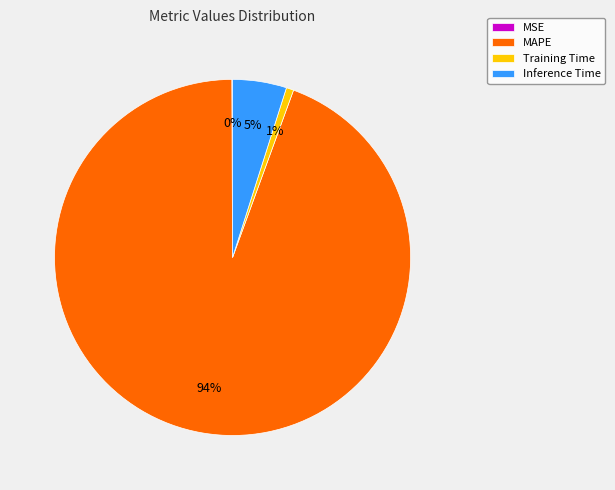

Which category has the biggest portion of the pie?

MAPE